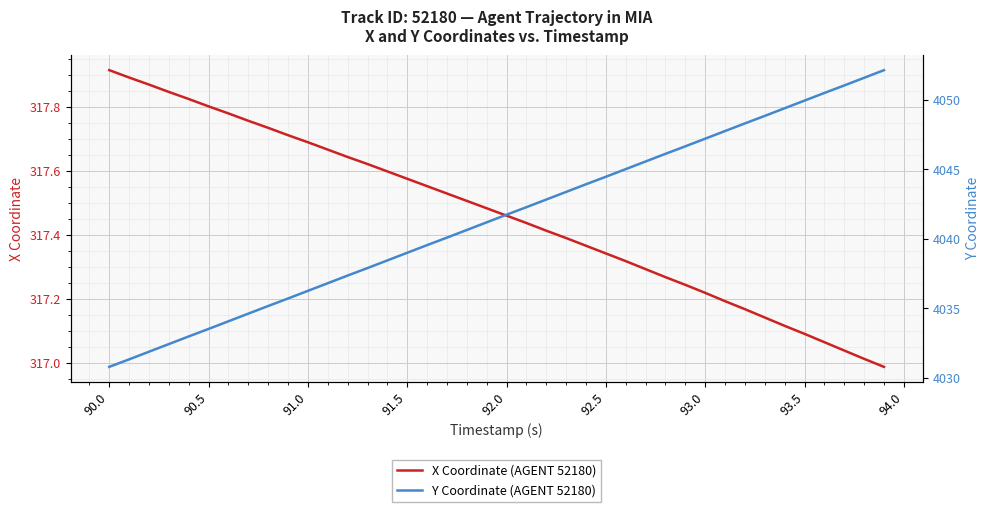

Reading left to right, transcribe all the data shown in this chart.

X Coordinate (AGENT 52180): 317.9	317.9	317.9	317.8	317.8	317.8	317.8	317.8	317.7	317.7	317.7	317.7	317.6	317.6	317.6	317.6	317.6	317.5	317.5	317.5	317.5	317.4	317.4	317.4	317.4	317.3	317.3	317.3	317.3	317.2	317.2	317.2	317.2	317.1	317.1	317.1	317.1	317.0	317.0	317.0
Y Coordinate (AGENT 52180): 4030.8	4031.3	4031.9	4032.4	4033.0	4033.5	4034.1	4034.6	4035.2	4035.7	4036.3	4036.8	4037.4	4037.9	4038.4	4039.0	4039.6	4040.1	4040.6	4041.2	4041.7	4042.3	4042.8	4043.4	4043.9	4044.5	4045.0	4045.6	4046.1	4046.7	4047.2	4047.8	4048.3	4048.8	4049.4	4049.9	4050.5	4051.0	4051.6	4052.1